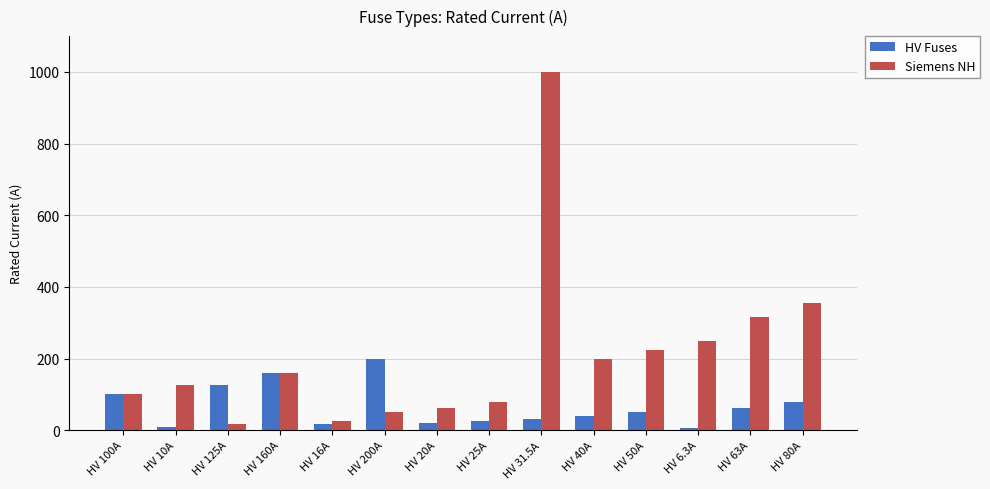

Where is HV Fuses nearest to the value 103?

HV 100A